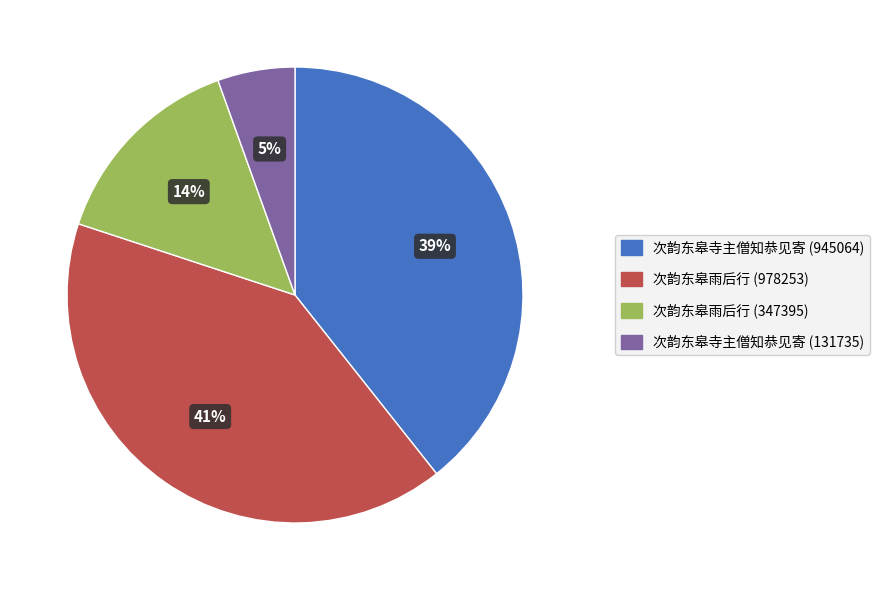

Is there any slice that represents more than half of the pie?

No